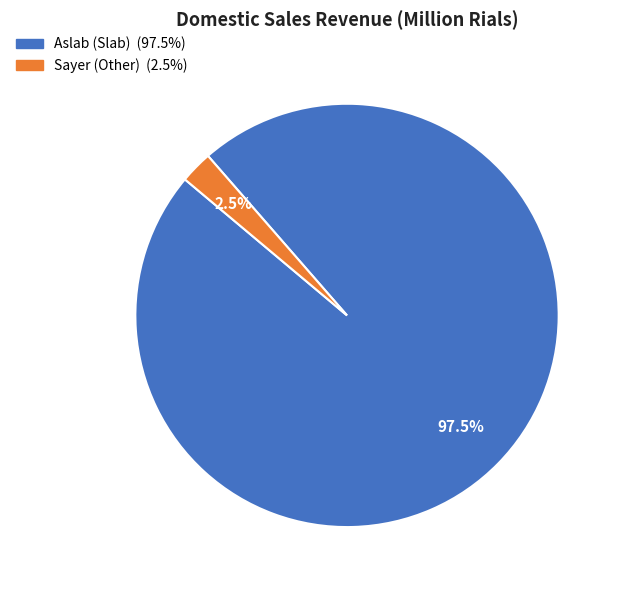

Does any single category account for the majority?

Yes